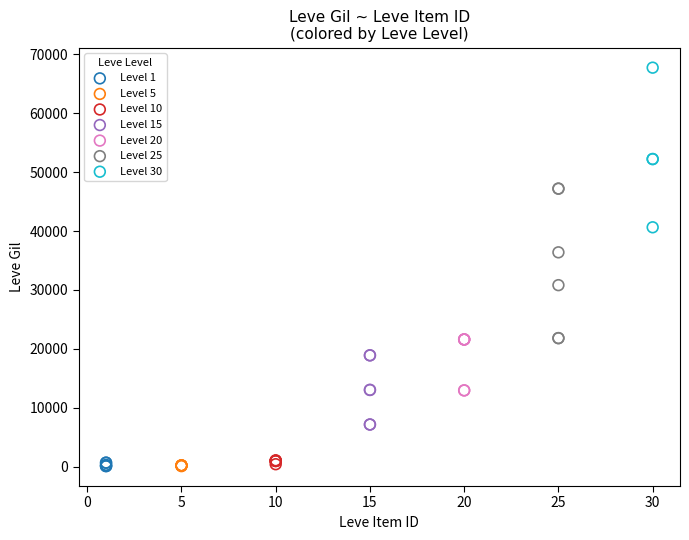

Which series contains the highest Y value?

Level 30